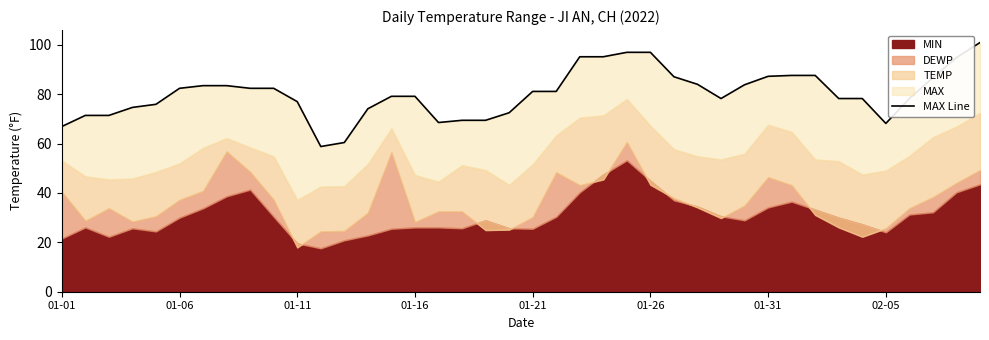

What is the approximate value at 12?

60.4